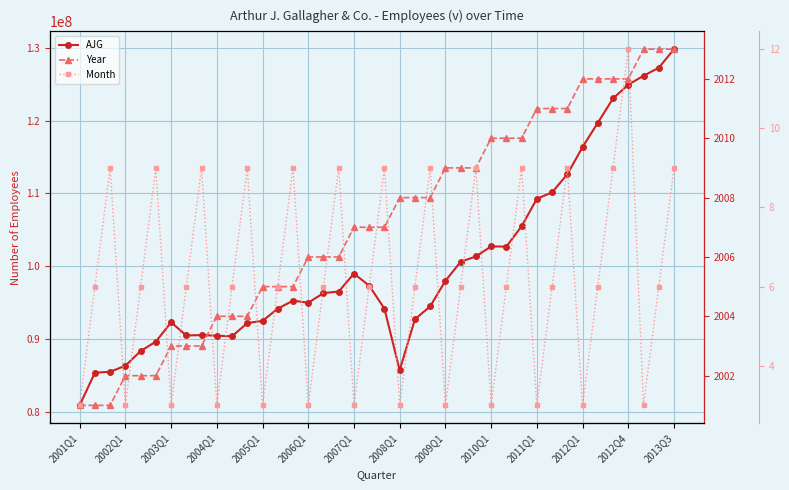

True or false: AJG has more than 2 interior local peaks.

True